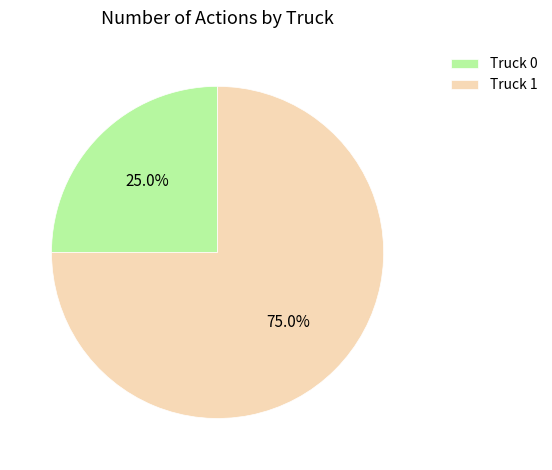

To the nearest percent, what portion does Truck 1 represent?

75%